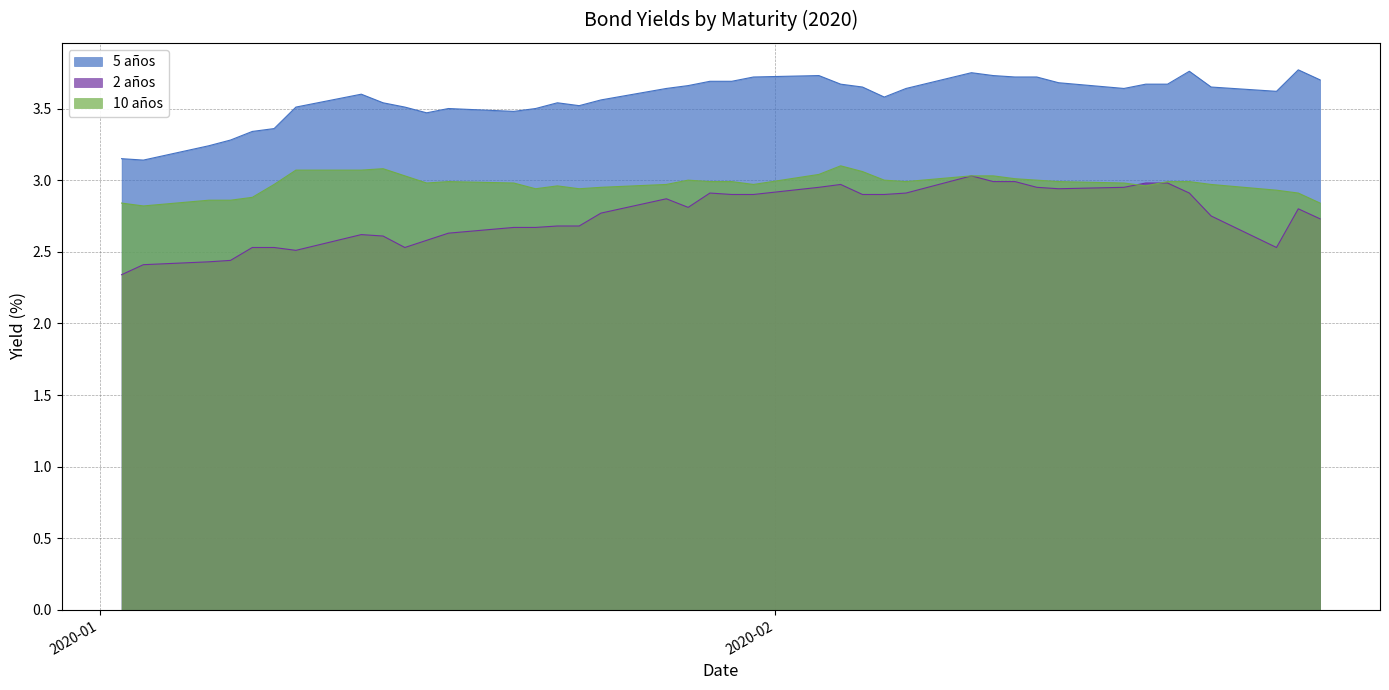

True or false: 5 años and 10 años intersect in this chart.

False